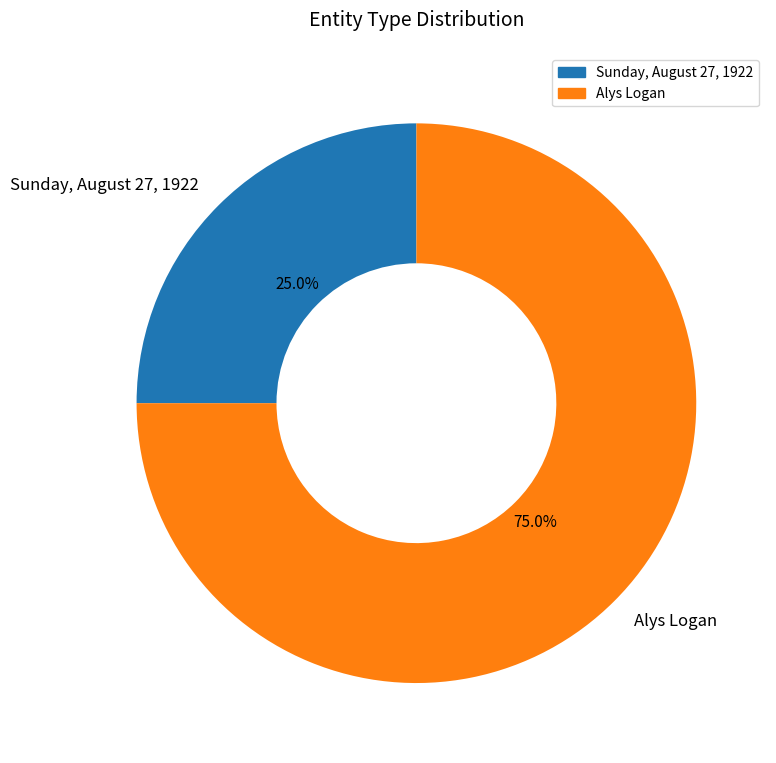

What is the total percentage of Alys Logan and Sunday, August 27, 1922?

100.0%